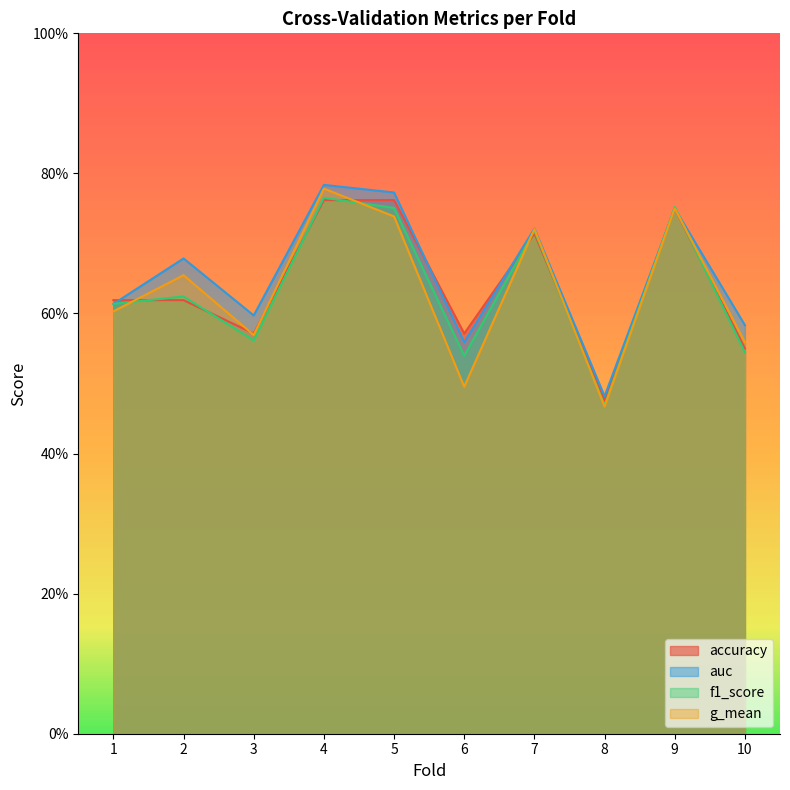

The value of accuracy at 1 is 0.9. True or false?

False